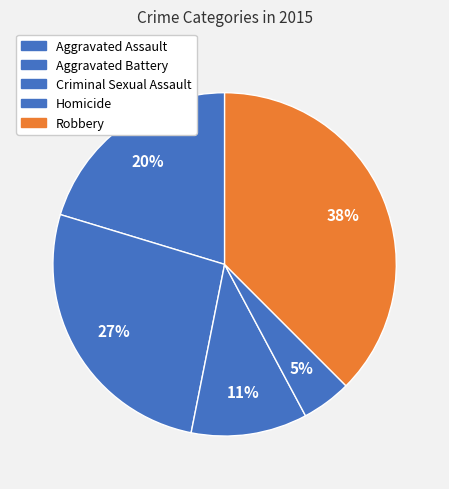

To the nearest percent, what portion does Aggravated Assault represent?

20%